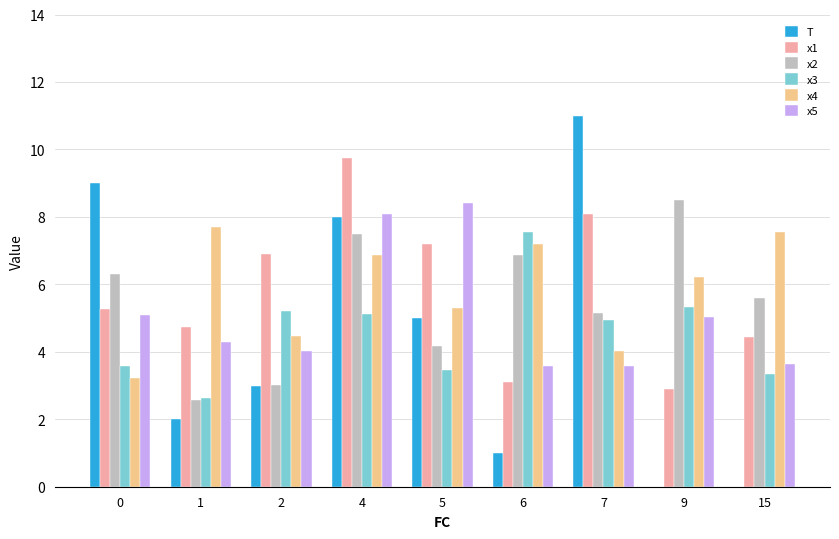

Reading right to left, transcribe all the data shown in this chart.

T: 15=0.0	9=0.0	7=11.0	6=1.0	5=5.0	4=8.0	2=3.0	1=2.0	0=9.0
x1: 15=4.4	9=2.9	7=8.1	6=3.1	5=7.2	4=9.7	2=6.9	1=4.7	0=5.3
x2: 15=5.6	9=8.5	7=5.1	6=6.9	5=4.2	4=7.5	2=3.0	1=2.6	0=6.3
x3: 15=3.4	9=5.3	7=4.9	6=7.6	5=3.5	4=5.1	2=5.2	1=2.6	0=3.6
x4: 15=7.5	9=6.2	7=4.0	6=7.2	5=5.3	4=6.9	2=4.5	1=7.7	0=3.2
x5: 15=3.6	9=5.0	7=3.6	6=3.6	5=8.4	4=8.1	2=4.0	1=4.3	0=5.1